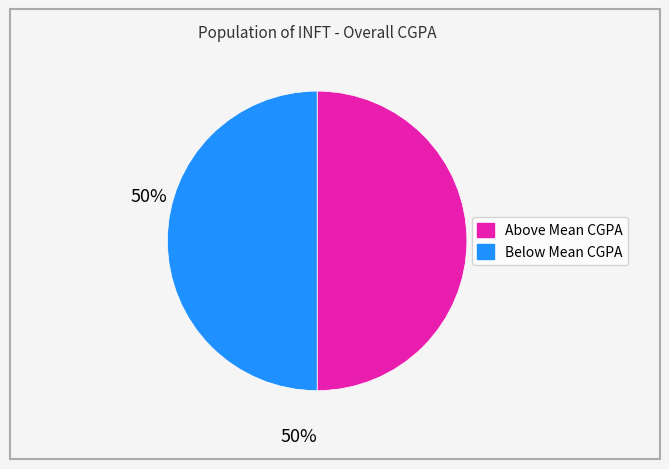

Count the number of slices in the pie.

2